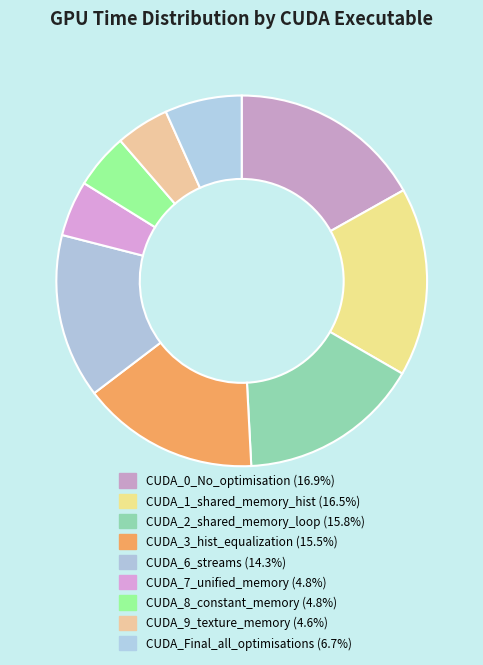

How many slices are in this pie chart?

9